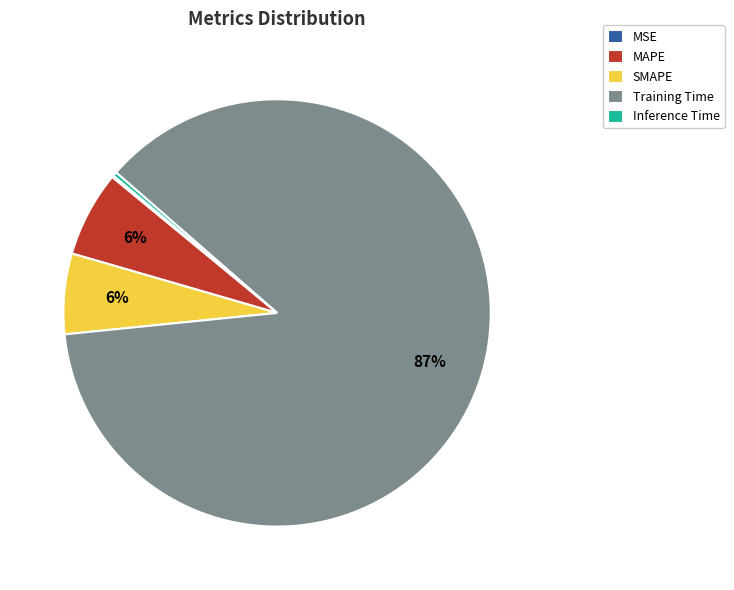

Which category has the biggest portion of the pie?

Training Time